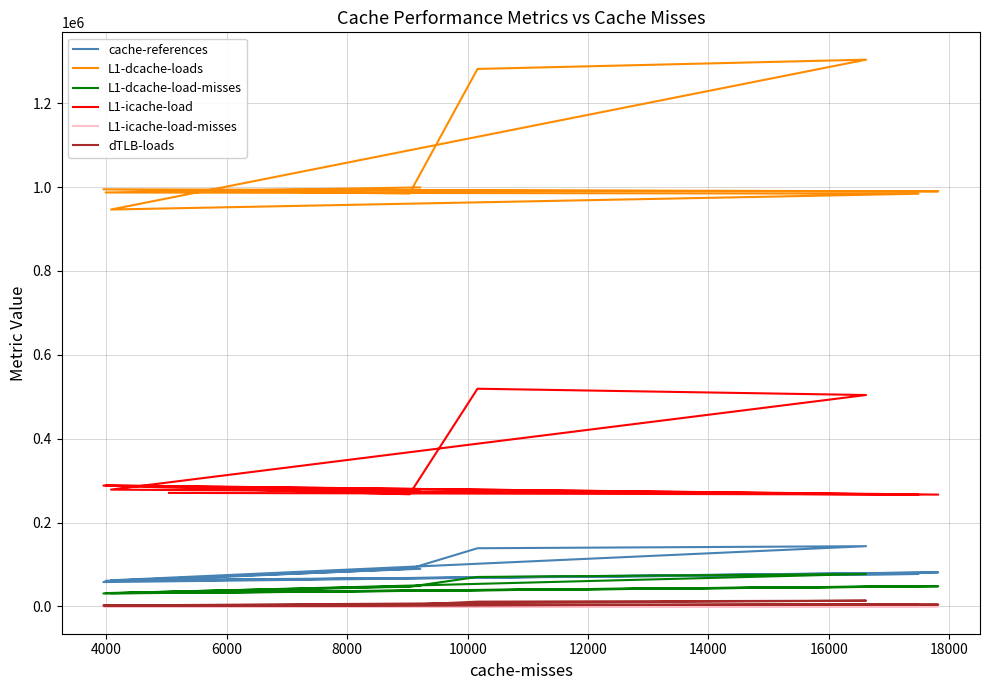

What is the value of the dTLB-loads point at the 2nd from the left?

4514